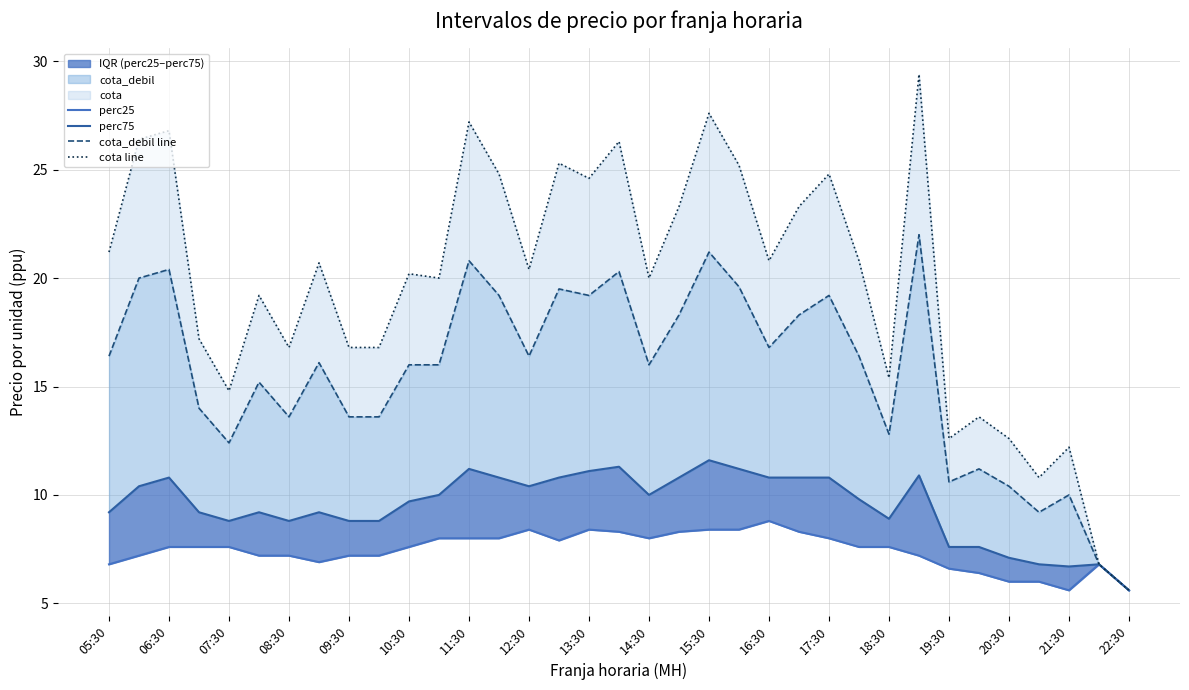

How many distinct data groups are displayed?

4